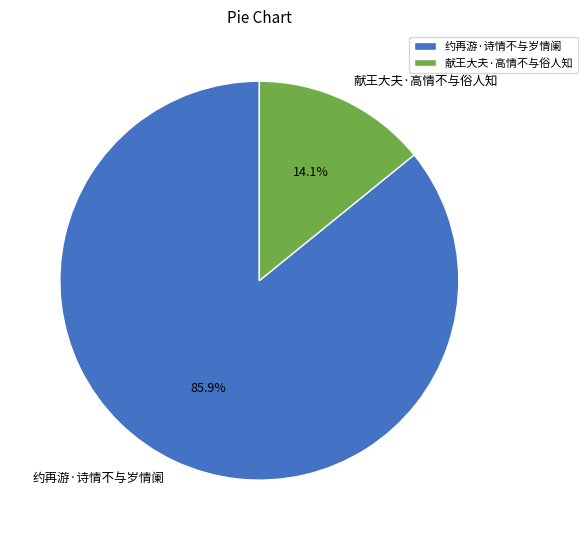

Does 献王大夫·高情不与俗人知 account for over 50% of the chart?

No